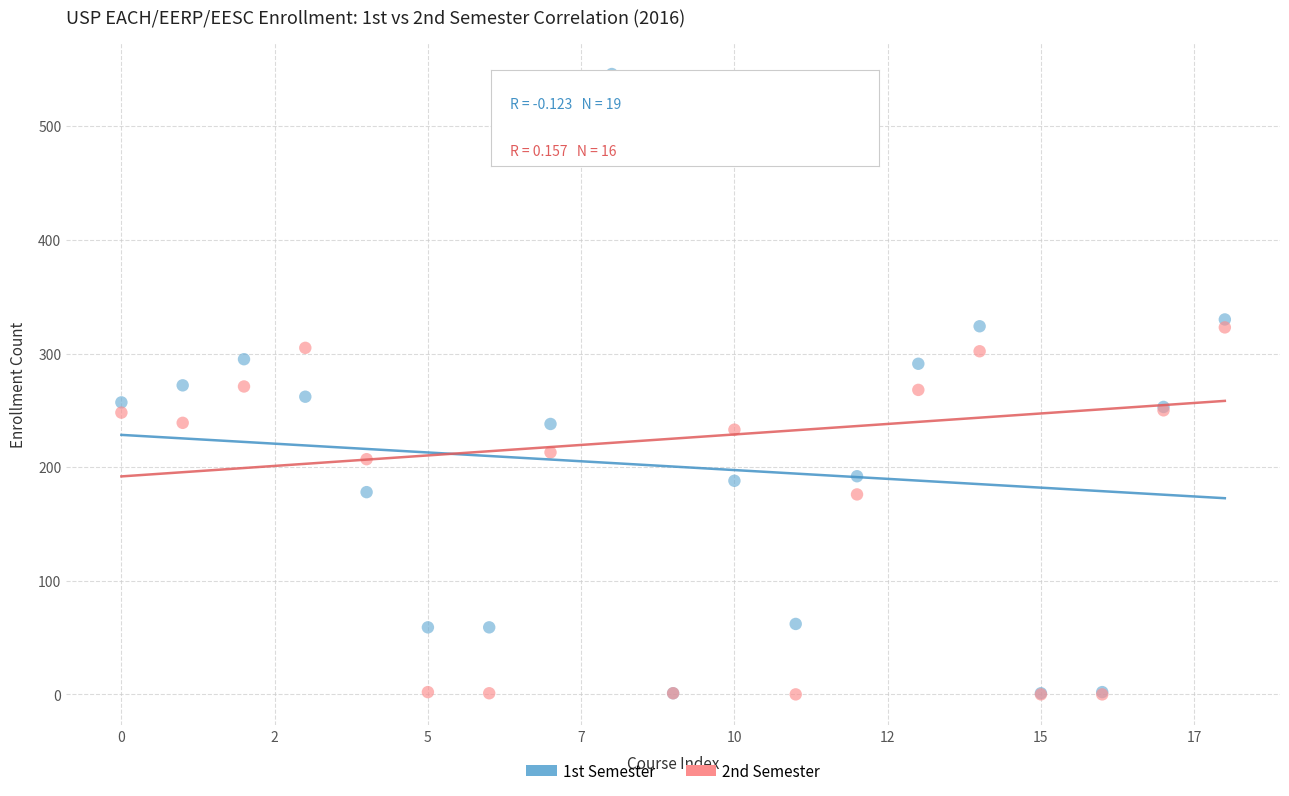

What are all the series names shown in the legend?

1st Semester, 2nd Semester